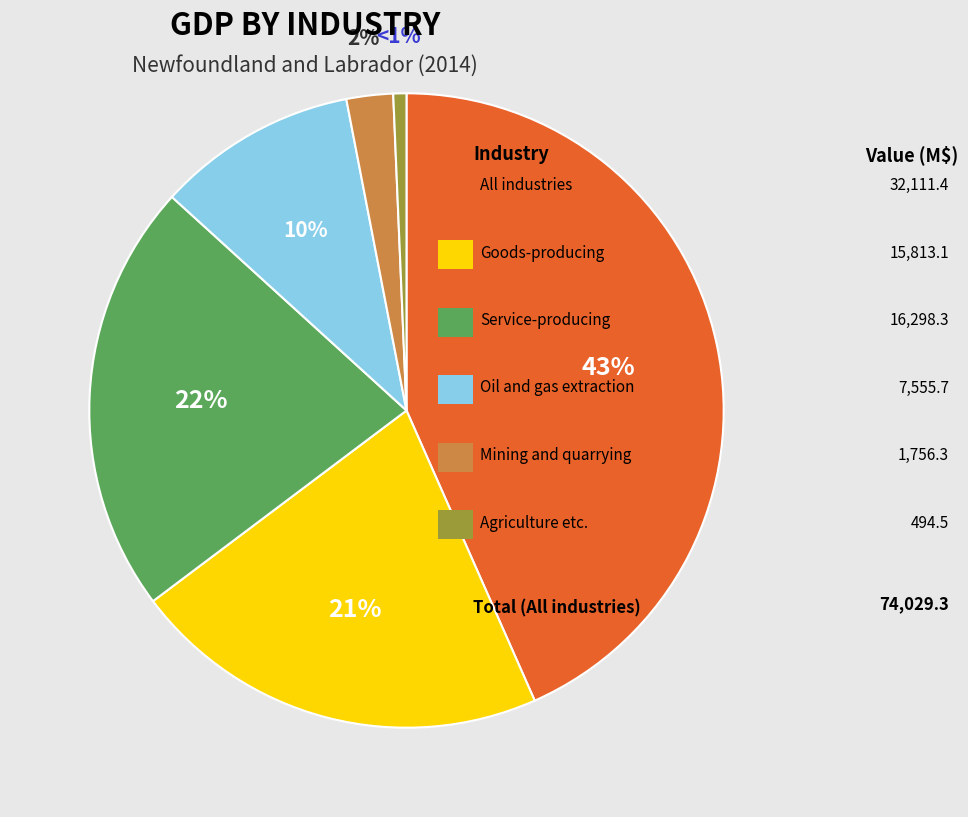

To the nearest percent, what is the average slice percentage?

17%